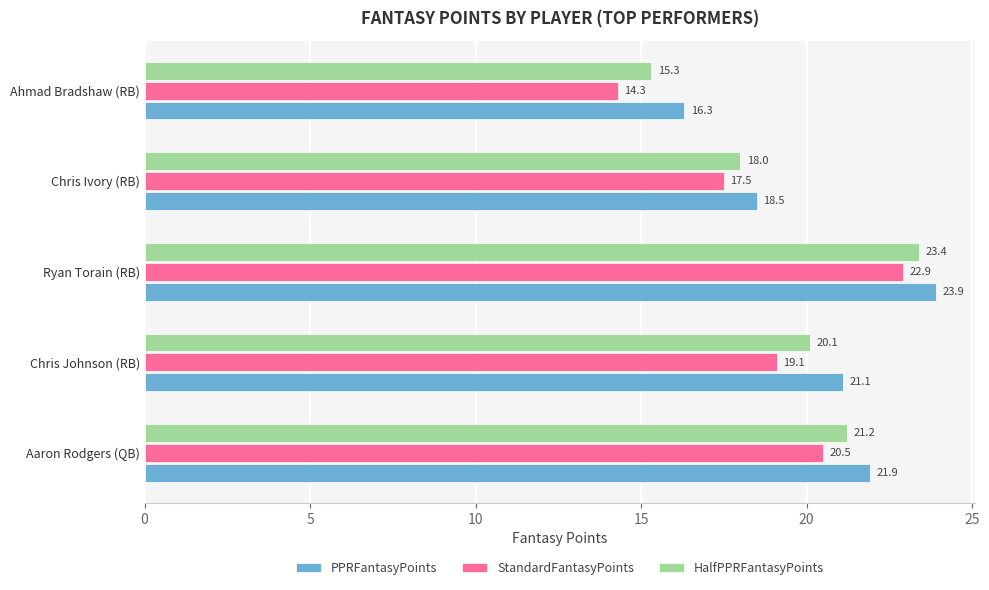

At how many categories does at least one series exceed 18?

4